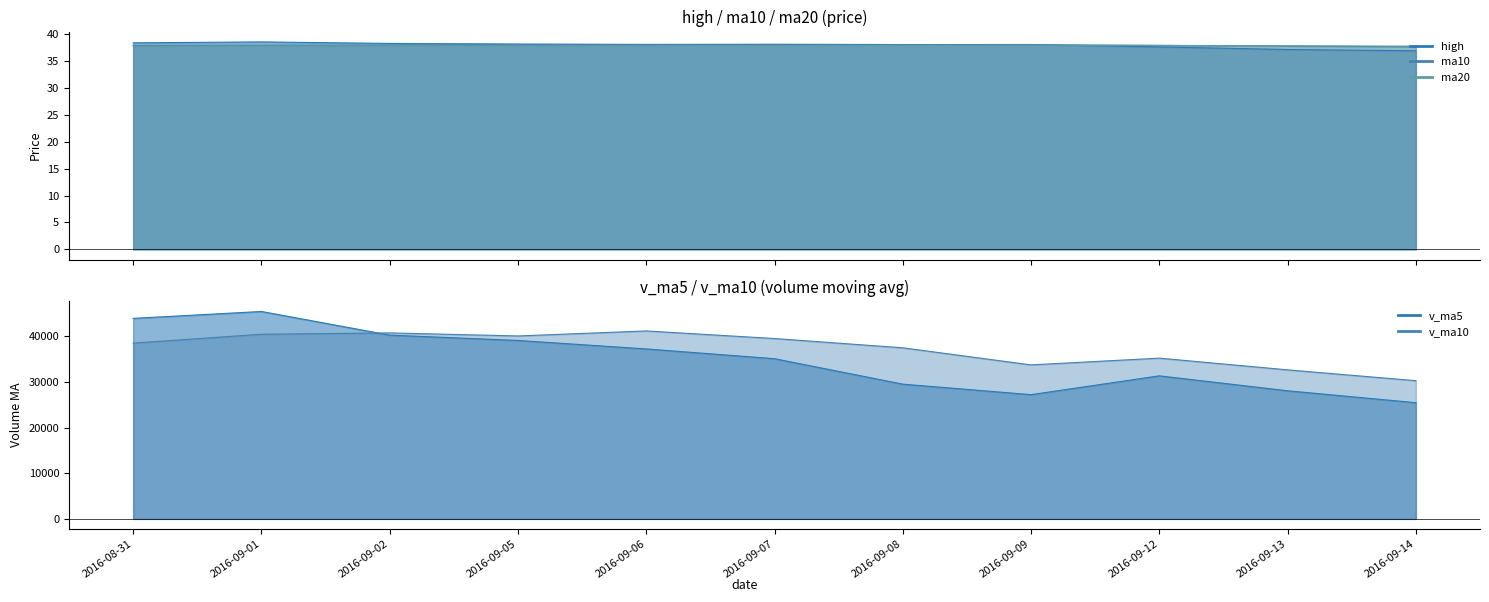

What is the sum of the high values at 2016-09-01 and 2016-09-06?

76.7